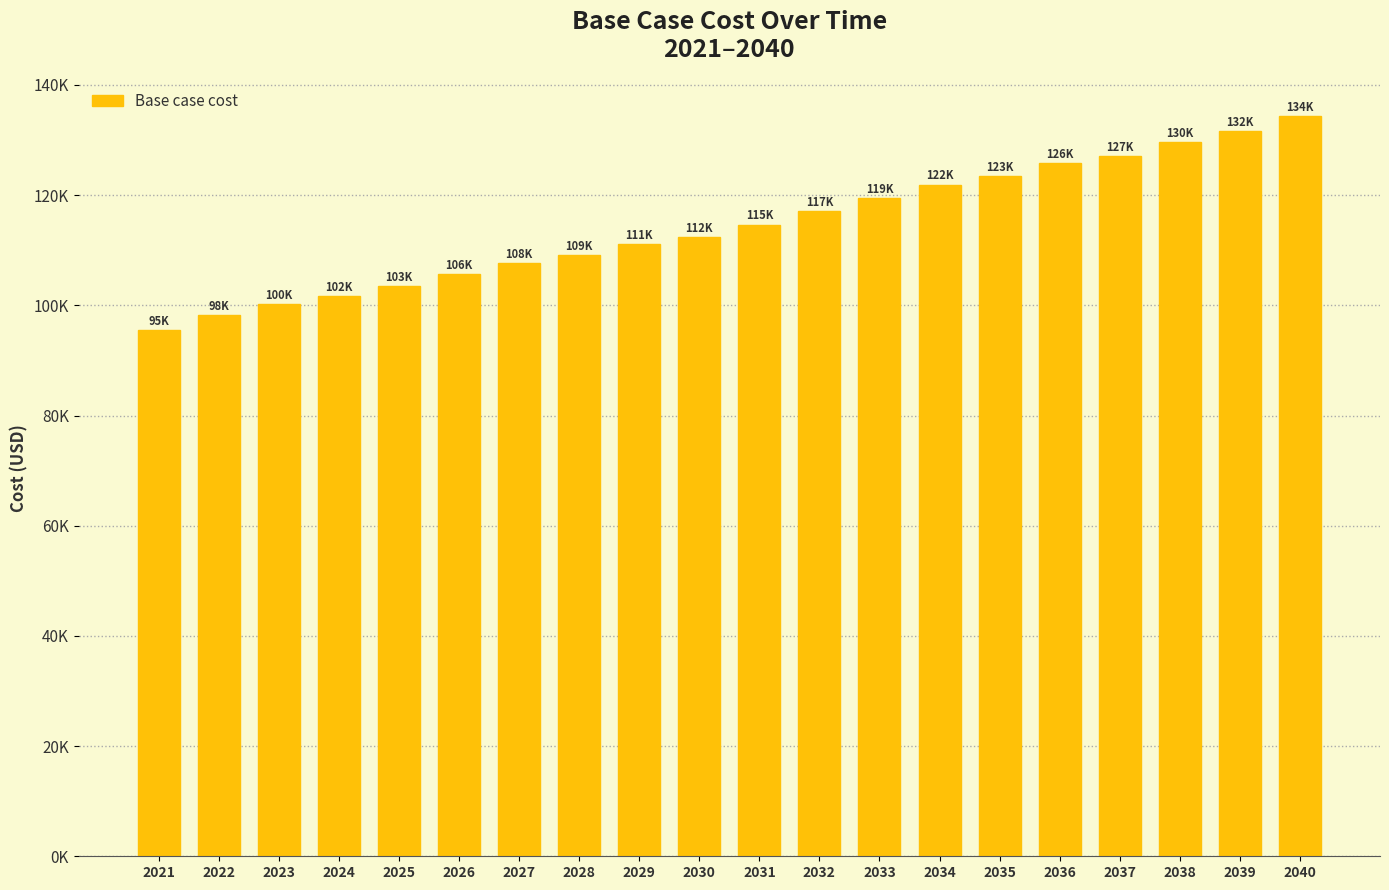

List the labels in order of value, largest first.

2040, 2039, 2038, 2037, 2036, 2035, 2034, 2033, 2032, 2031, 2030, 2029, 2028, 2027, 2026, 2025, 2024, 2023, 2022, 2021